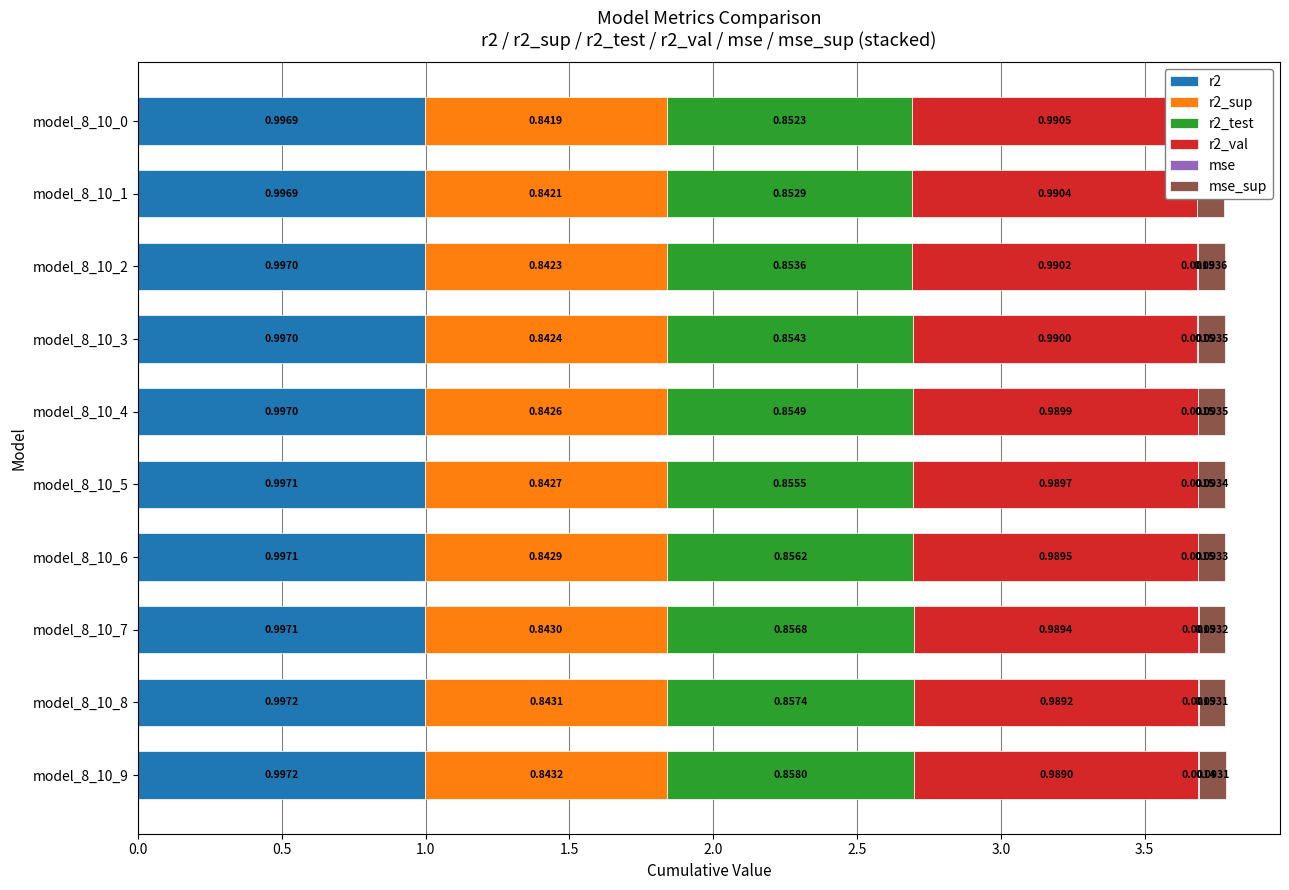

What is the total value across all series at model_8_10_1?

3.8